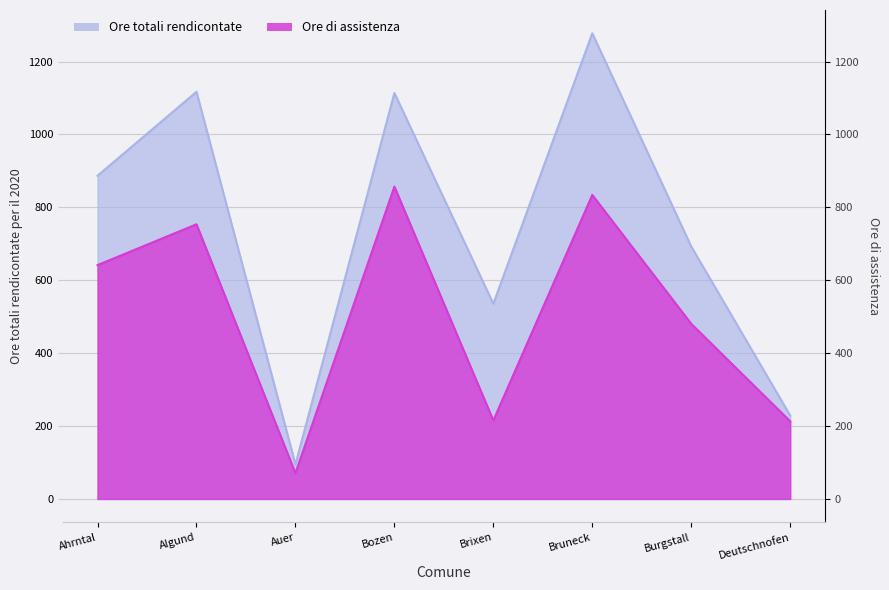

True or false: Ore totali rendicontate per il 2020 and Ore di assistenza intersect in this chart.

False